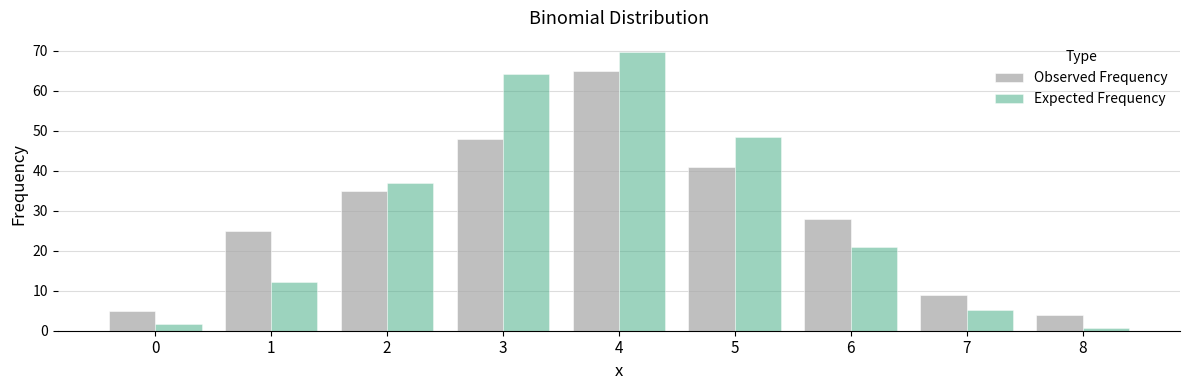

What is the sum of all Expected Frequency values?

260.0